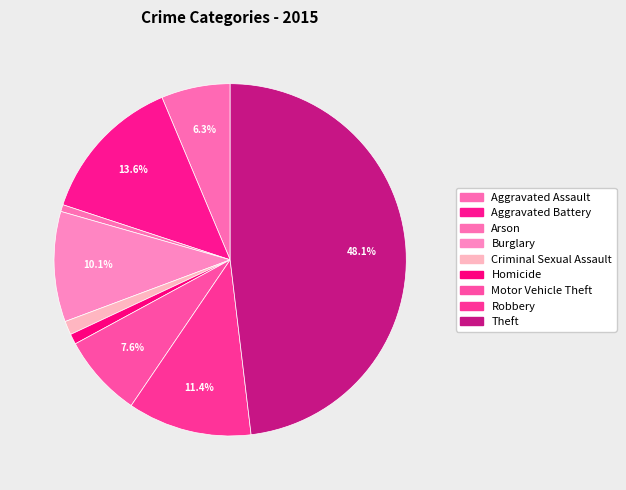

Which slice is the smallest?

Arson